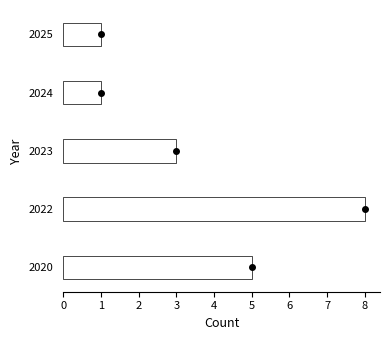

Which has a higher value, 2022 or 2020?

2022